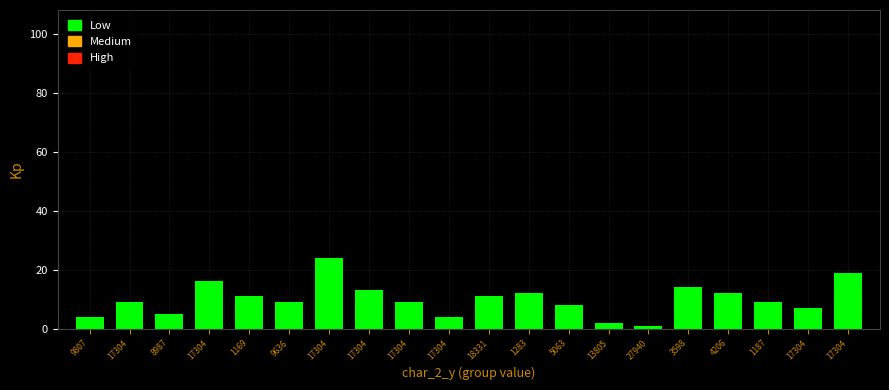

What is the sum of all values?

199